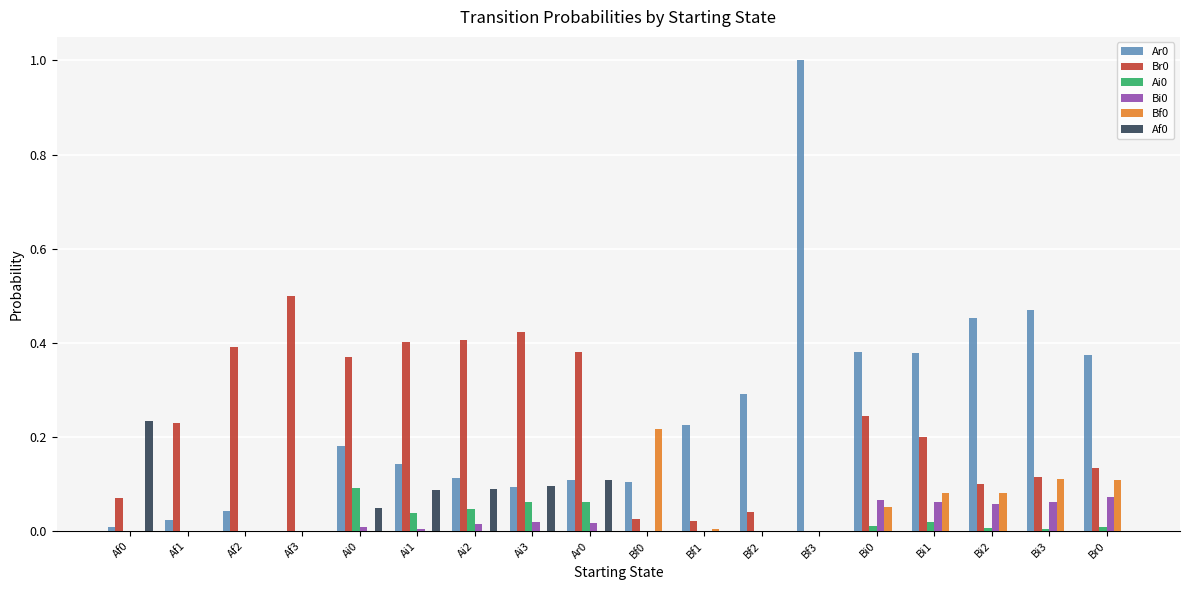

Does the chart contain stacked bars?

No